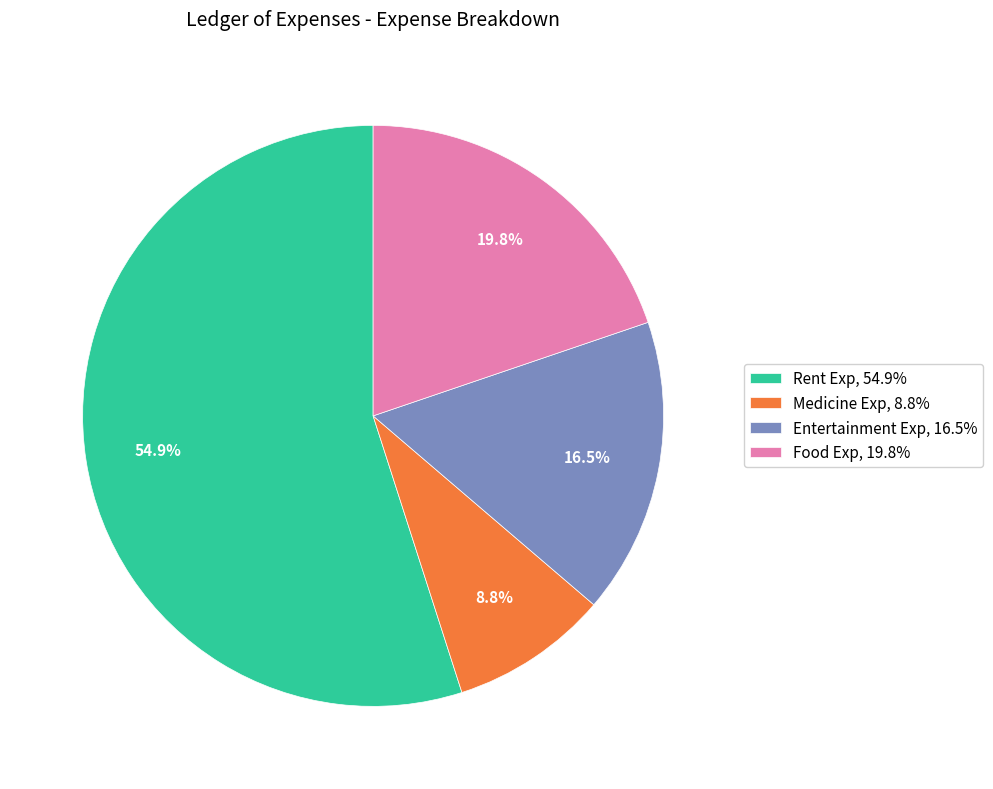

Does any single category account for the majority?

Yes